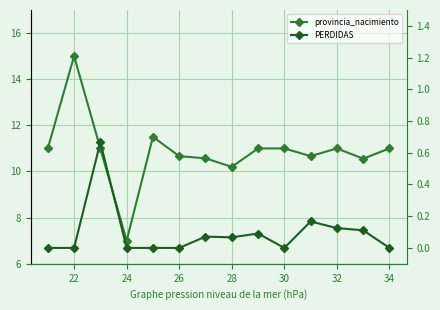

How many values in the PERDIDAS series exceed 0?

7